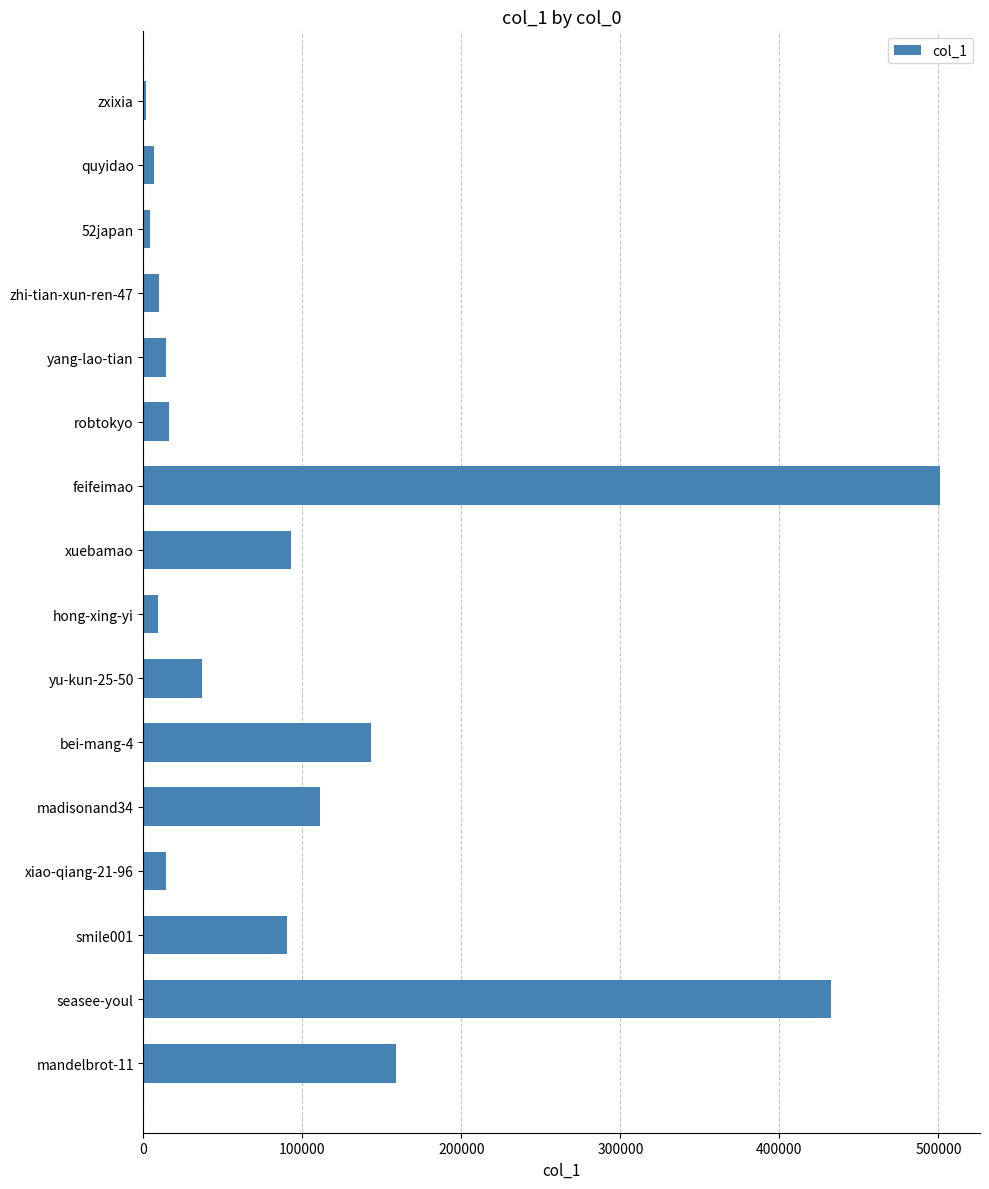

What is the difference between the maximum and minimum values?

499483